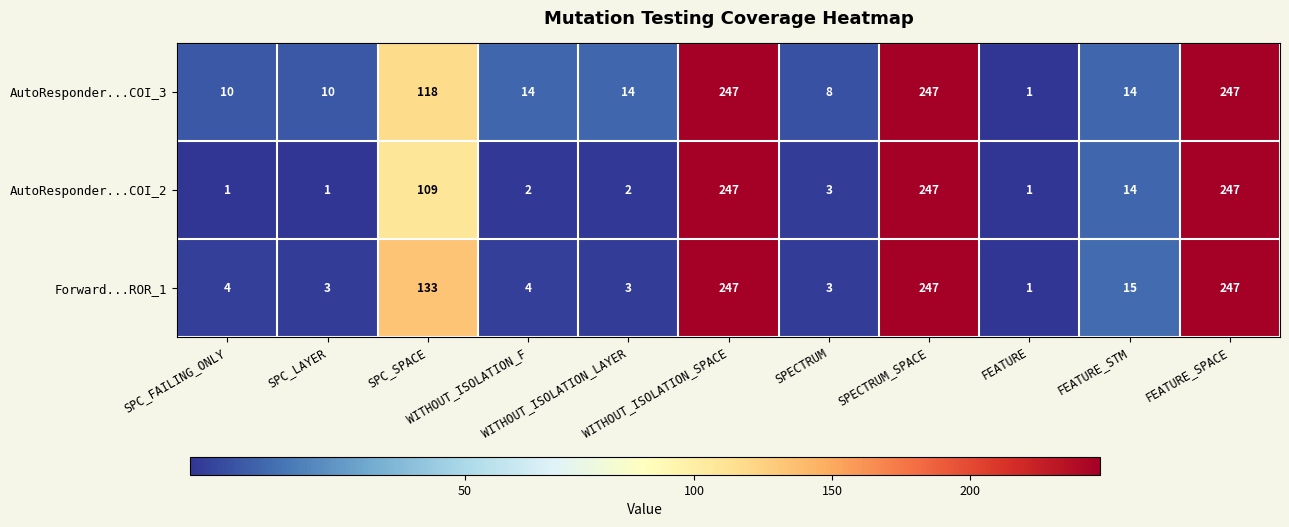

What is the greatest value displayed?

247